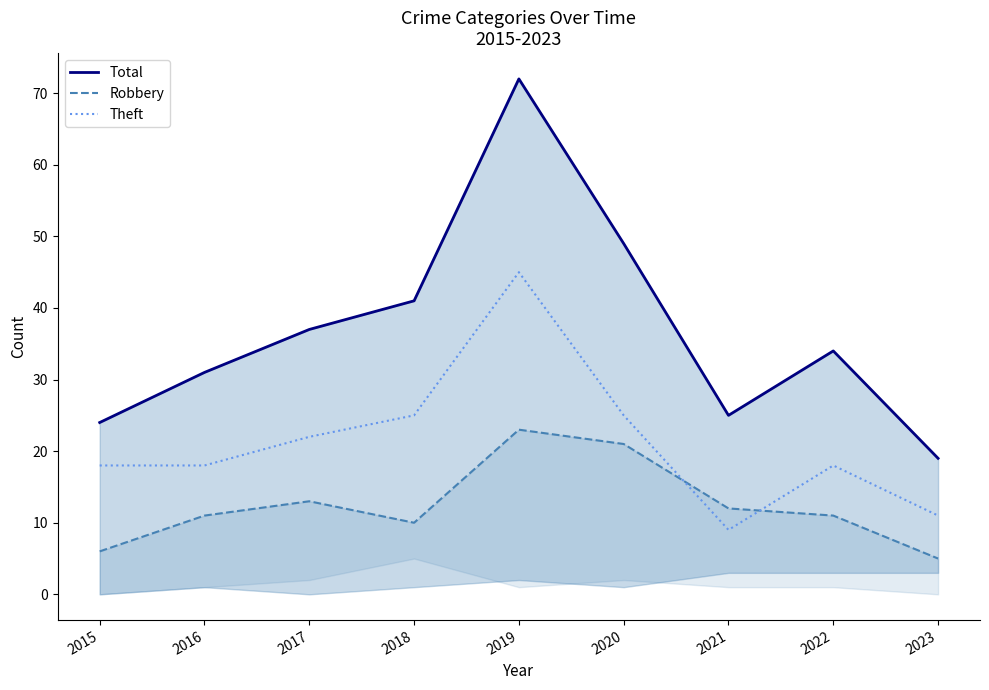

What is the sum of all Robbery values?

112